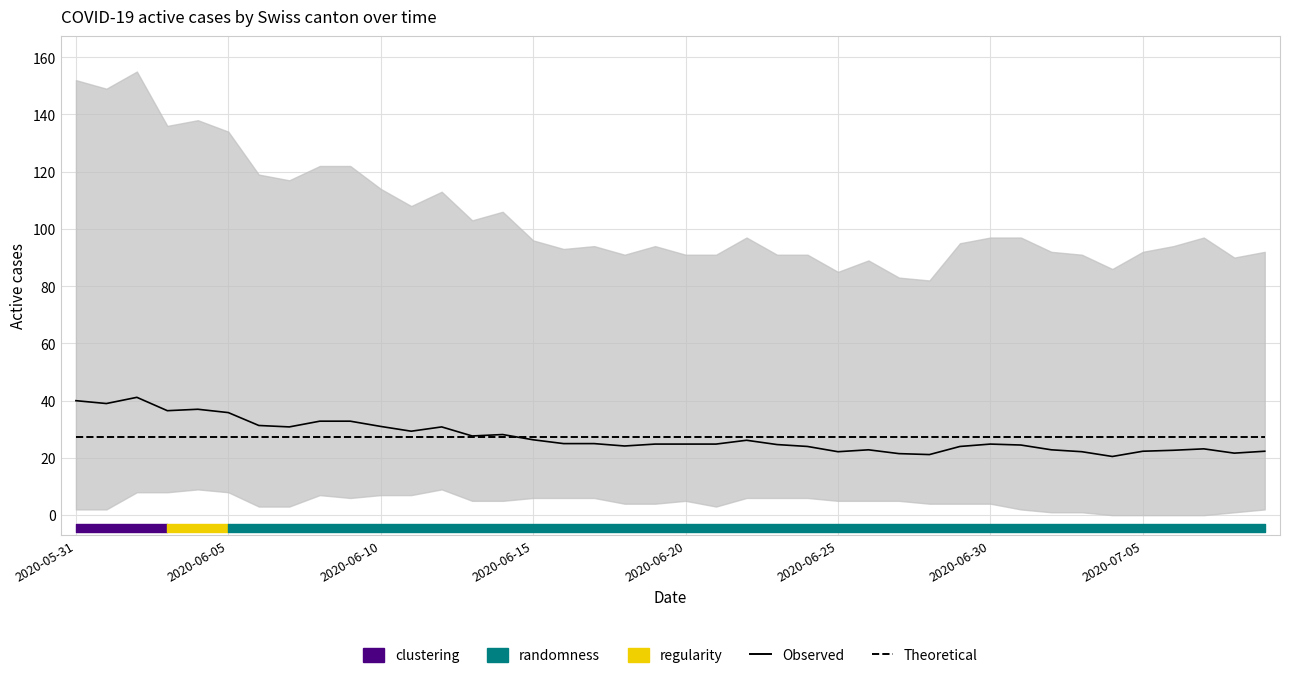

Which series has the largest range (max minus min)?

Observed